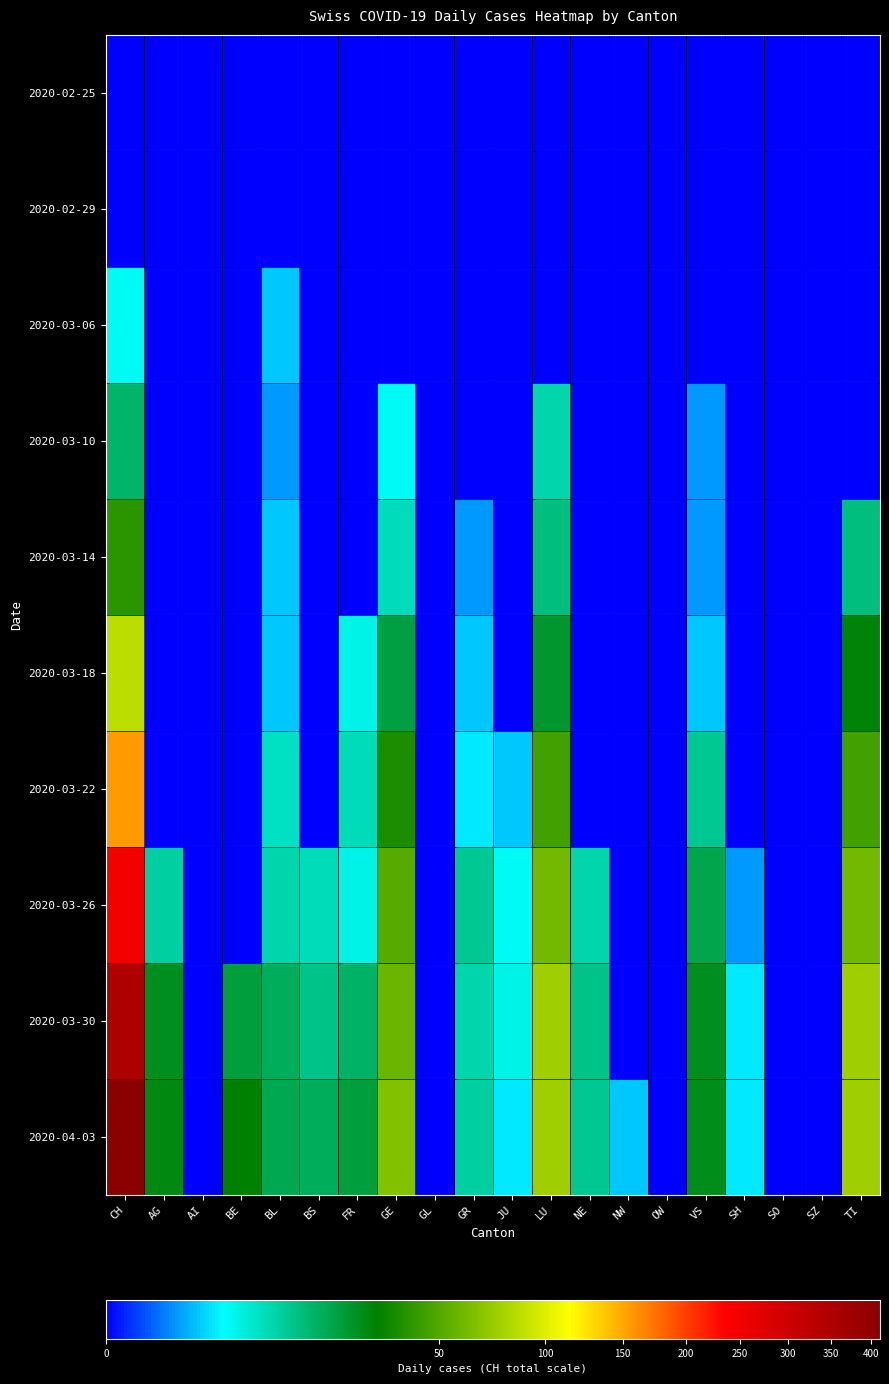

Reading left to right, transcribe all the data shown in this chart.

2020-02-25: CH=0	AG=0	AI=0	BE=0	BL=0	BS=0	FR=0	GE=0	GL=0	GR=0	JU=0	LU=0	NE=0	NW=0	OW=0	VS=0	SH=0	SO=0	SZ=0	TI=0
2020-02-29: CH=0	AG=0	AI=0	BE=0	BL=0	BS=0	FR=0	GE=0	GL=0	GR=0	JU=0	LU=0	NE=0	NW=0	OW=0	VS=0	SH=0	SO=0	SZ=0	TI=0
2020-03-06: CH=4	AG=0	AI=0	BE=0	BL=2	BS=0	FR=0	GE=0	GL=0	GR=0	JU=0	LU=0	NE=0	NW=0	OW=0	VS=0	SH=0	SO=0	SZ=0	TI=0
2020-03-10: CH=15	AG=0	AI=0	BE=0	BL=1	BS=0	FR=0	GE=4	GL=0	GR=0	JU=0	LU=9	NE=0	NW=0	OW=0	VS=1	SH=0	SO=0	SZ=0	TI=0
2020-03-14: CH=40	AG=0	AI=0	BE=0	BL=2	BS=0	FR=0	GE=8	GL=0	GR=1	JU=0	LU=13	NE=0	NW=0	OW=0	VS=1	SH=0	SO=0	SZ=0	TI=13
2020-03-18: CH=85	AG=0	AI=0	BE=0	BL=2	BS=0	FR=5	GE=20	GL=0	GR=2	JU=0	LU=23	NE=0	NW=0	OW=0	VS=2	SH=0	SO=0	SZ=0	TI=29
2020-03-22: CH=155	AG=0	AI=0	BE=0	BL=7	BS=0	FR=8	GE=36	GL=0	GR=3	JU=2	LU=46	NE=0	NW=0	OW=0	VS=11	SH=0	SO=0	SZ=0	TI=46
2020-03-26: CH=249	AG=10	AI=0	BE=0	BL=9	BS=8	FR=5	GE=52	GL=0	GR=11	JU=4	LU=60	NE=9	NW=0	OW=0	VS=19	SH=1	SO=0	SZ=0	TI=60
2020-03-30: CH=352	AG=25	AI=0	BE=21	BL=17	BS=12	FR=16	GE=57	GL=0	GR=9	JU=5	LU=75	NE=12	NW=0	OW=0	VS=25	SH=3	SO=0	SZ=0	TI=75
2020-04-03: CH=412	AG=27	AI=0	BE=30	BL=18	BS=17	FR=21	GE=65	GL=0	GR=10	JU=3	LU=75	NE=11	NW=2	OW=0	VS=26	SH=3	SO=0	SZ=0	TI=75